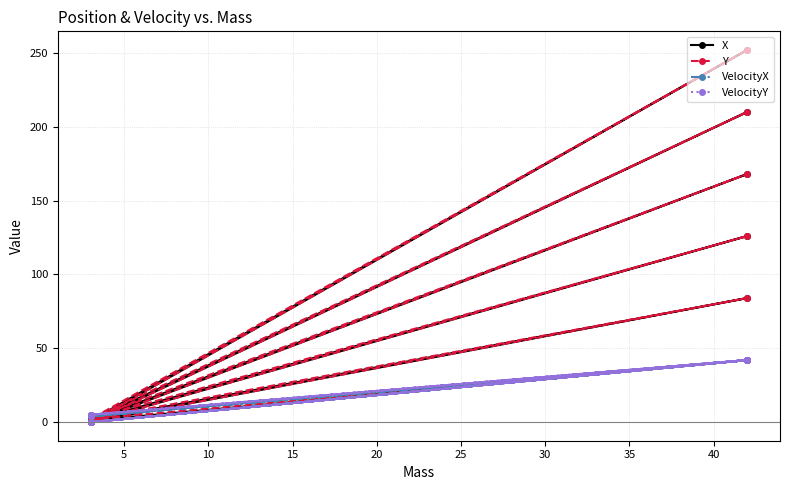

How many series are shown in this chart?

4